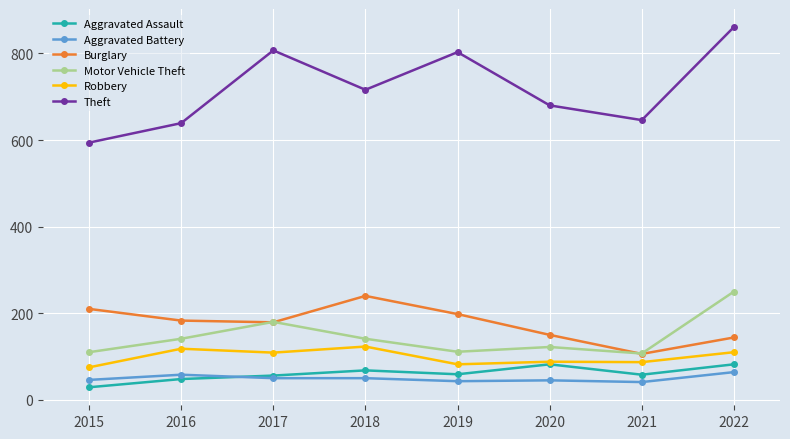

Does the chart have visible grid lines?

Yes